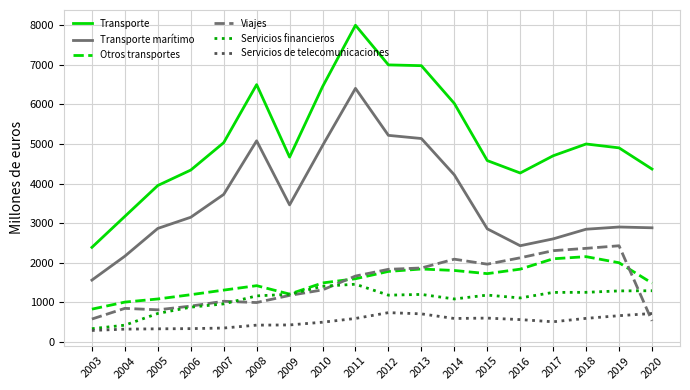

At which category does Transporte marítimo reach its first local valley?

2009